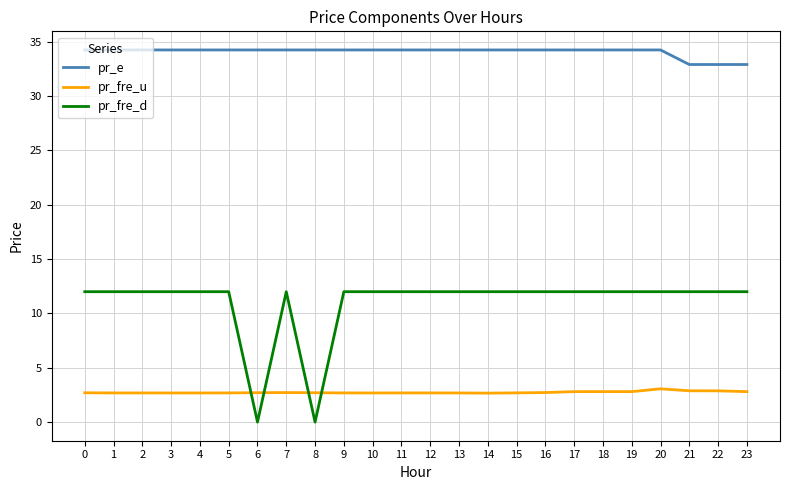

Rank the series by their average value, from highest to lowest.

pr_e, pr_fre_d, pr_fre_u